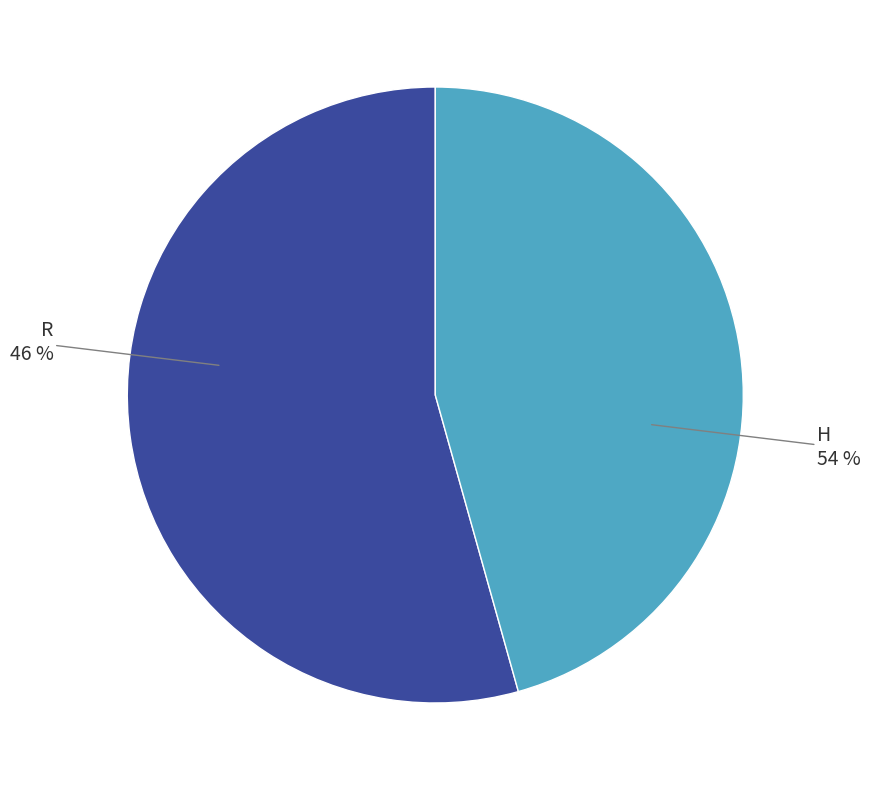

Count the number of slices in the pie.

2